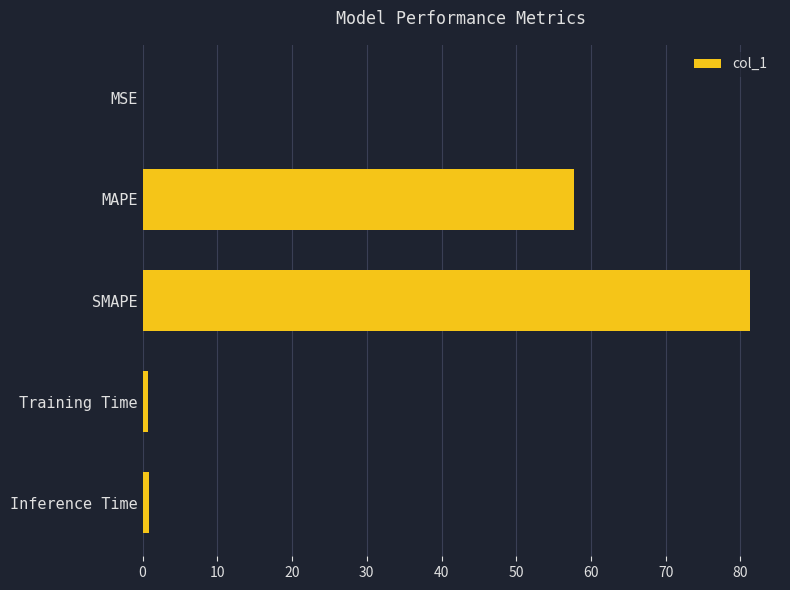

True or false: the data shows 57.8 at MAPE.

True